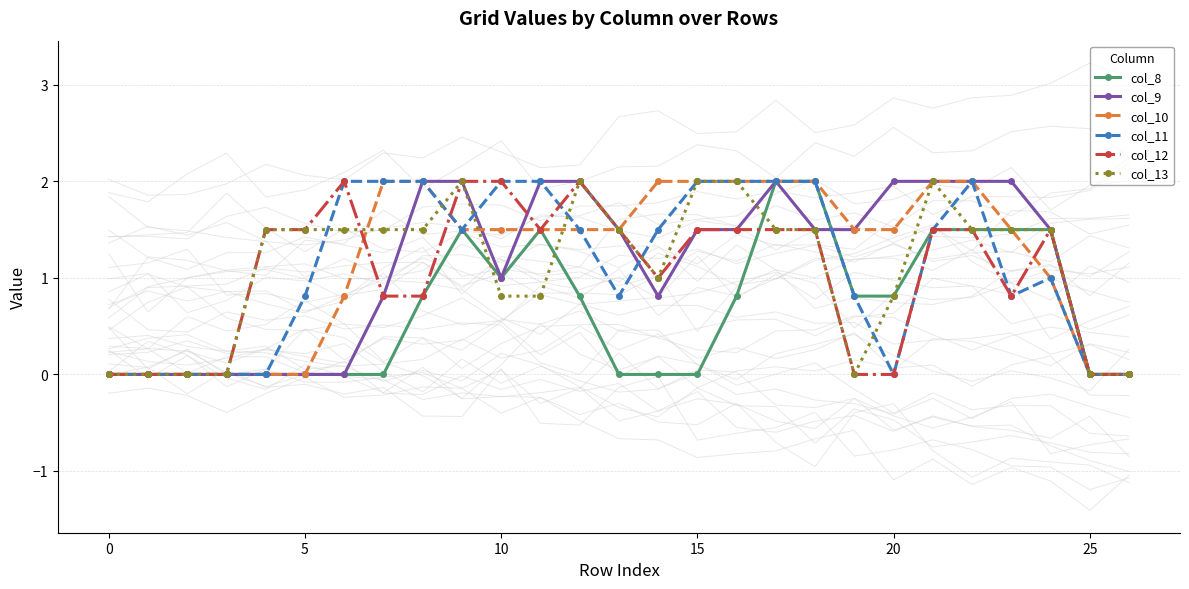

What is the total value across all series at 8?

9.1